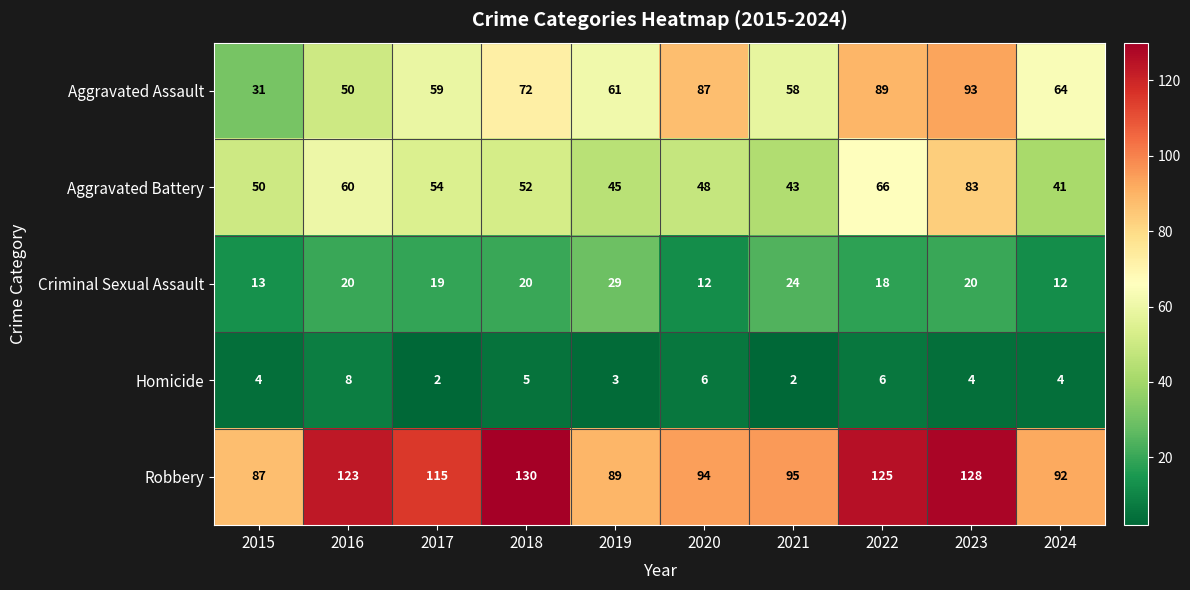

Which label corresponds to the largest value in the chart?

2018